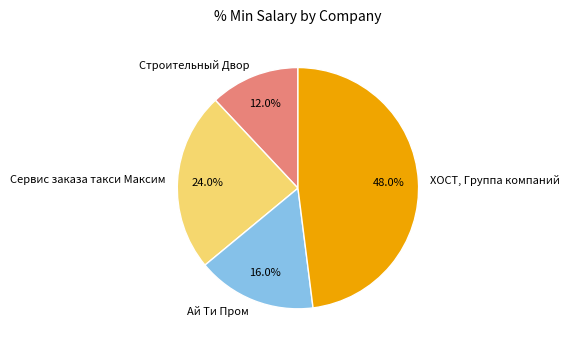

What percentage is the ХОСТ, Группа компаний slice, to the nearest percent?

48%